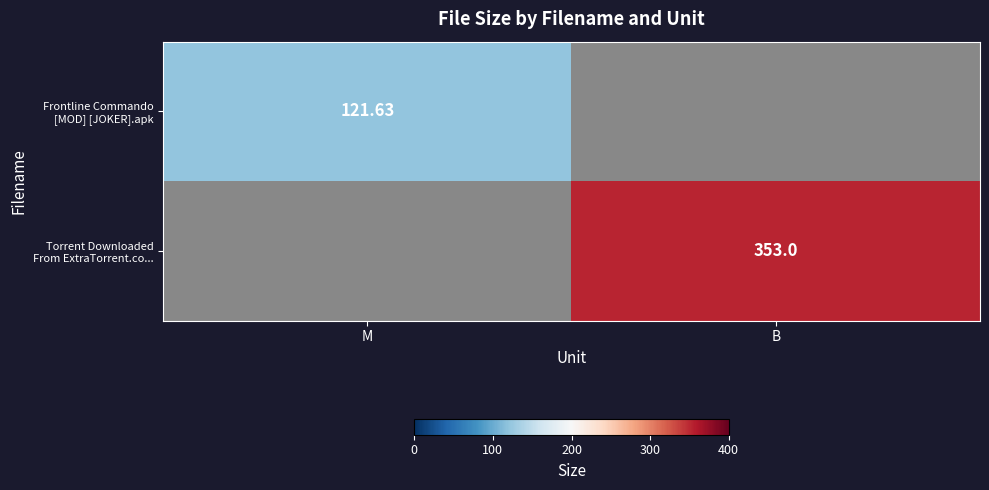

At which label is Frontline Commando [MOD] [JOKER].apk closest to 121?

M